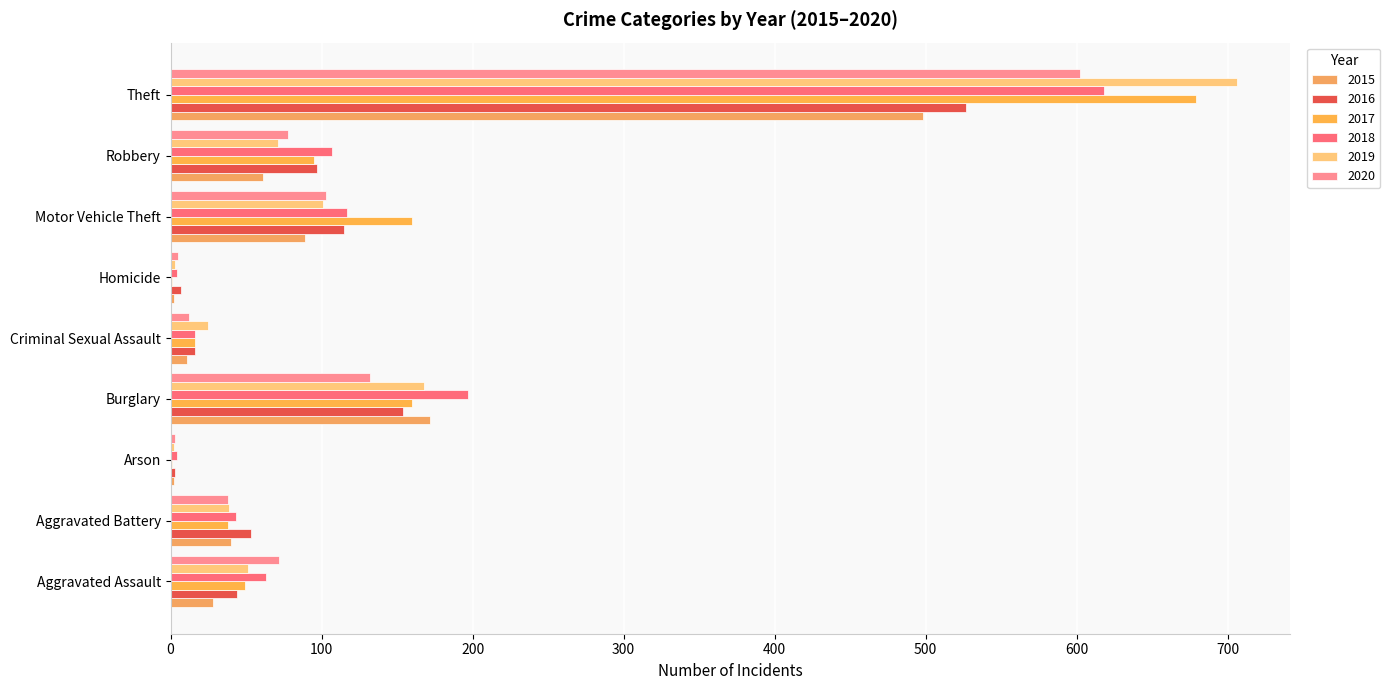

What is the average value of the 2018 series?

130